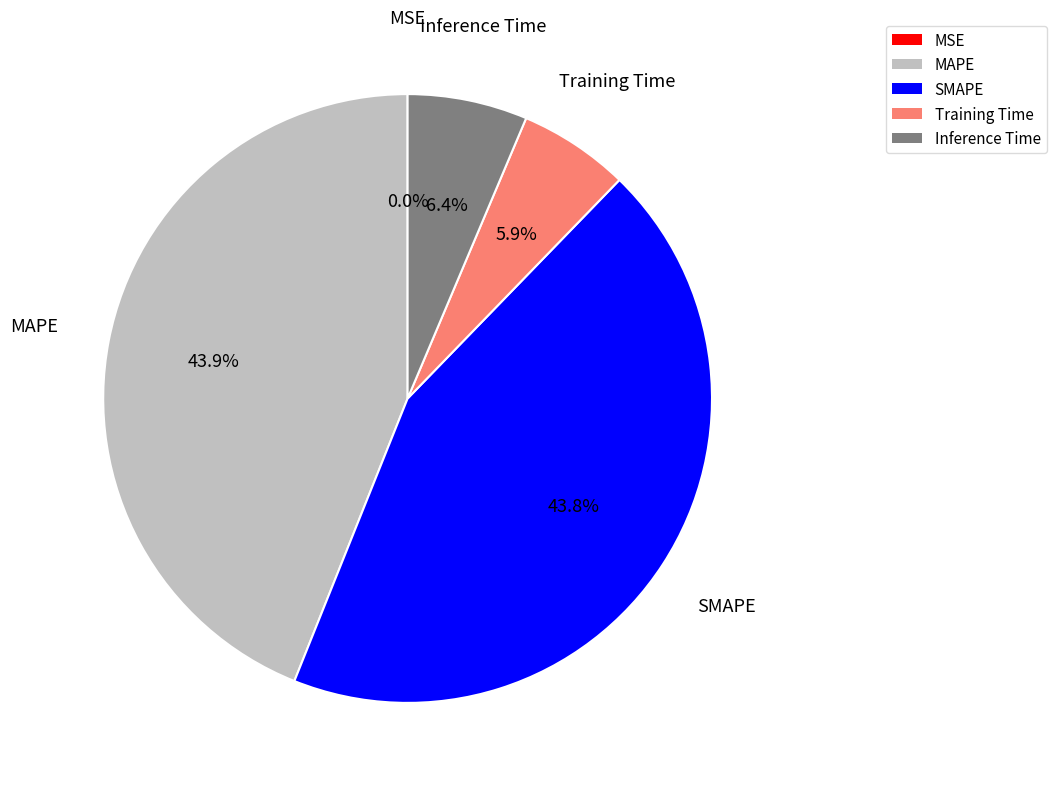

To the nearest percent, what portion does SMAPE represent?

44%